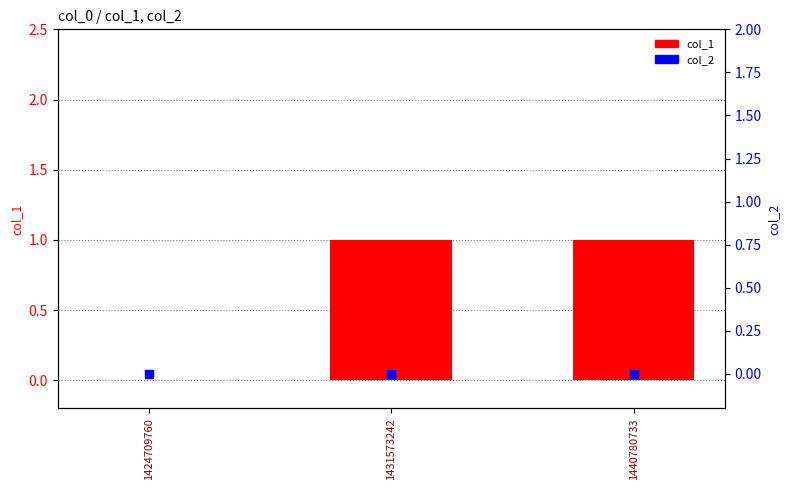

Which series has the largest Y range (max minus min)?

col_1